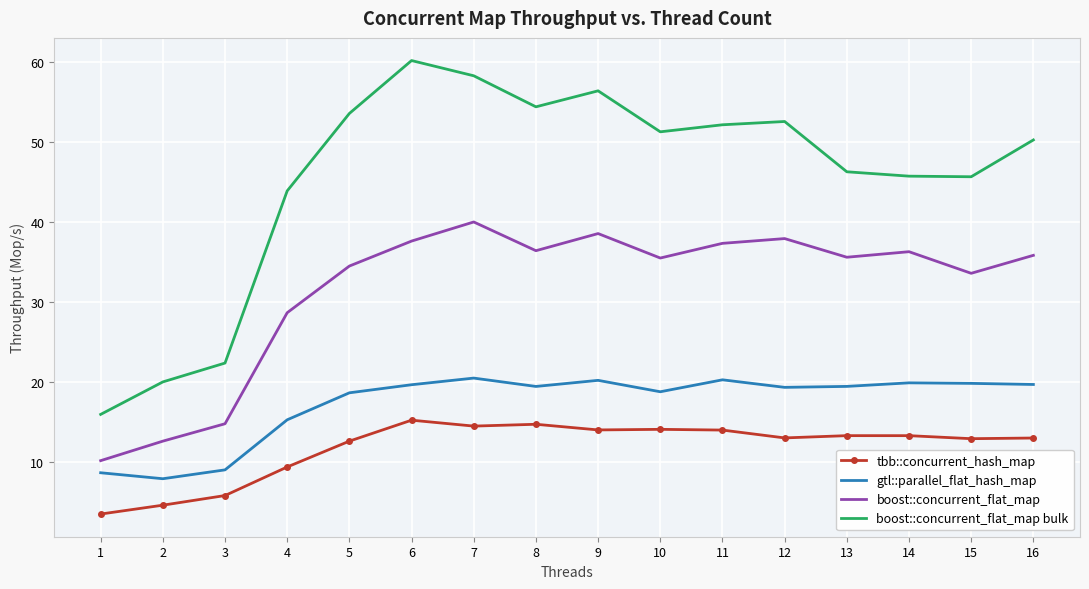

What is the difference between the boost::concurrent_flat_map values at 4 and 6?

8.9